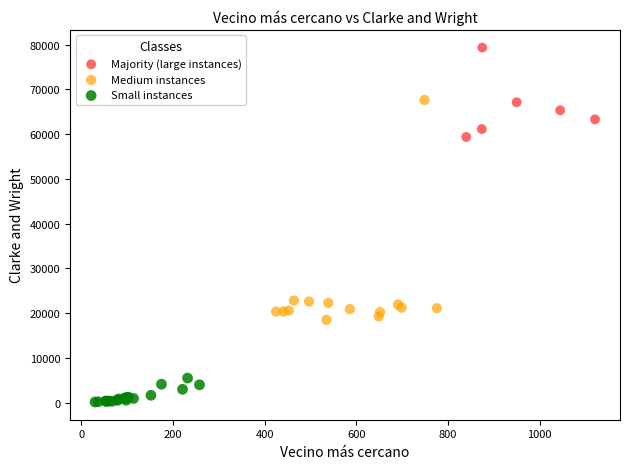

Which series reaches the minimum Y coordinate?

Small instances